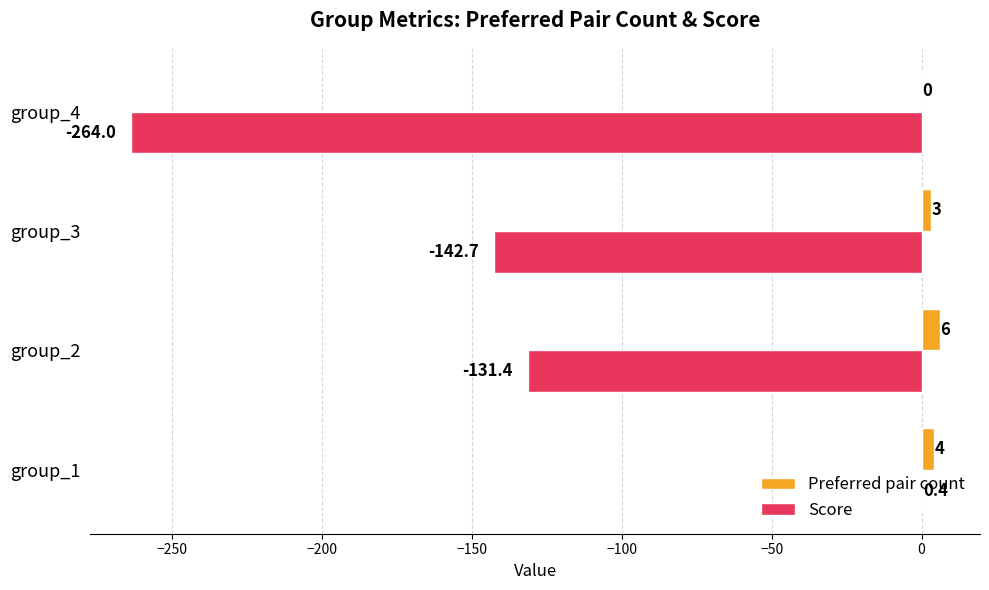

Which series has the largest range (max minus min)?

Score